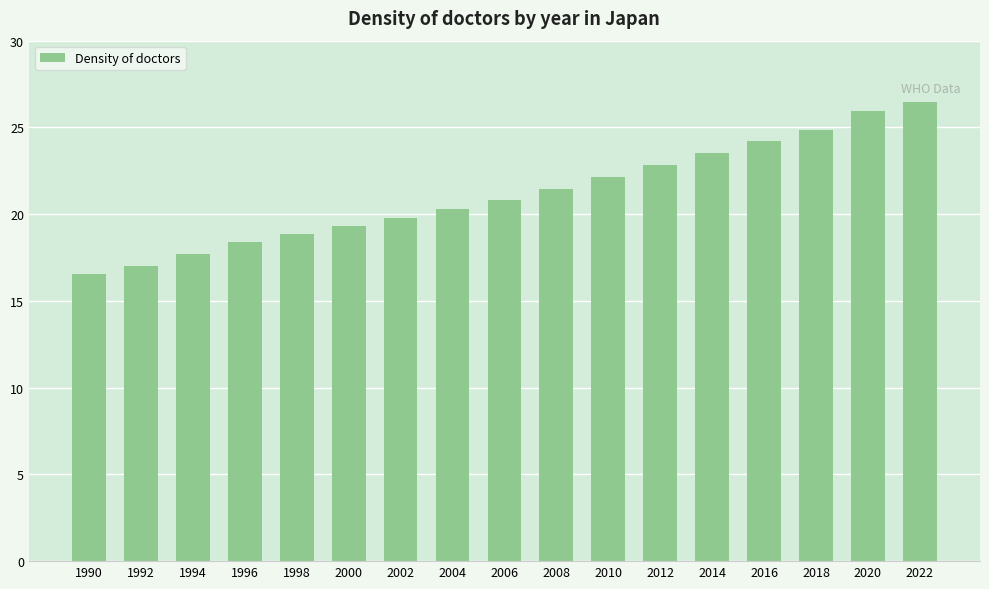

What is the change in value from 2010 to 2018?

+2.7